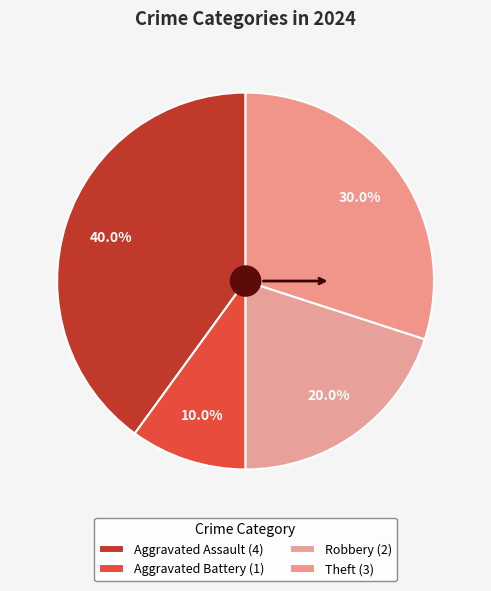

What is the ratio of the value at Aggravated Assault to the value at Theft?

1.3